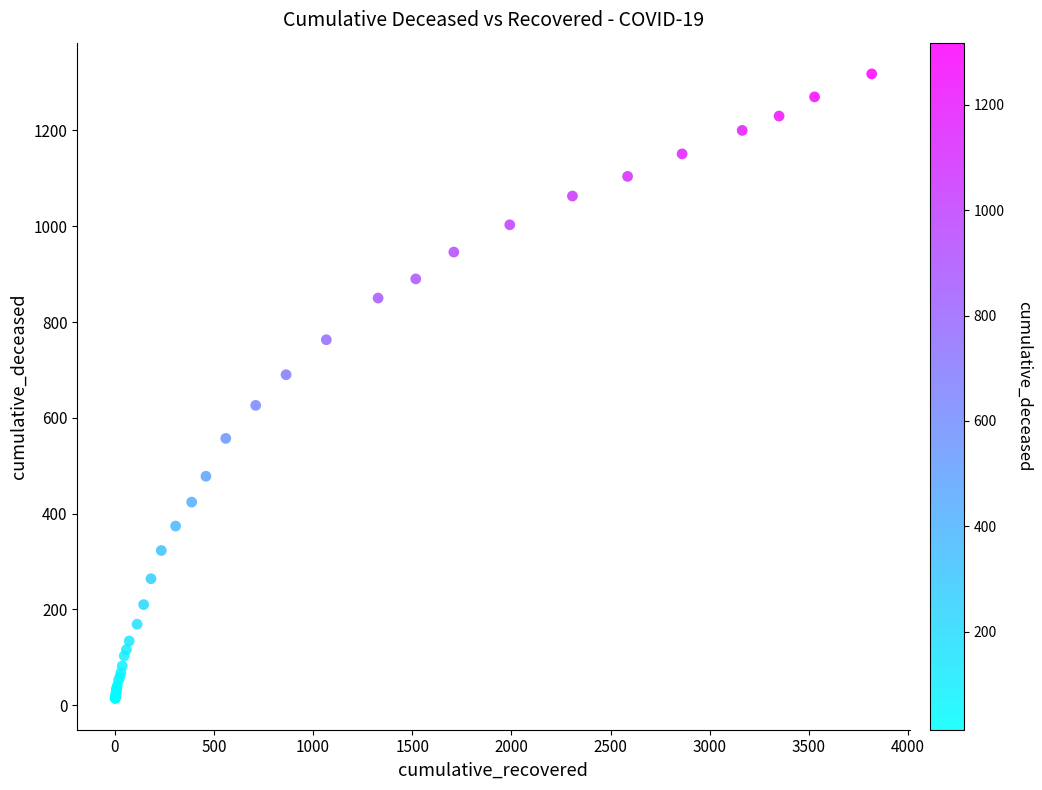

What Y value in the scatter plot is closest to 666?

690